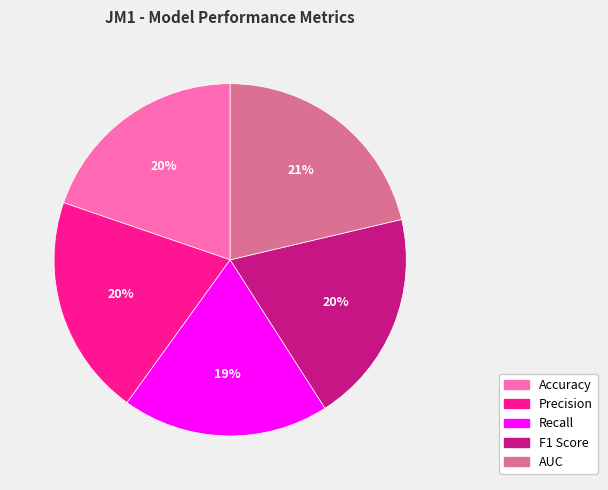

Combined, do AUC and Accuracy account for over 50%?

No